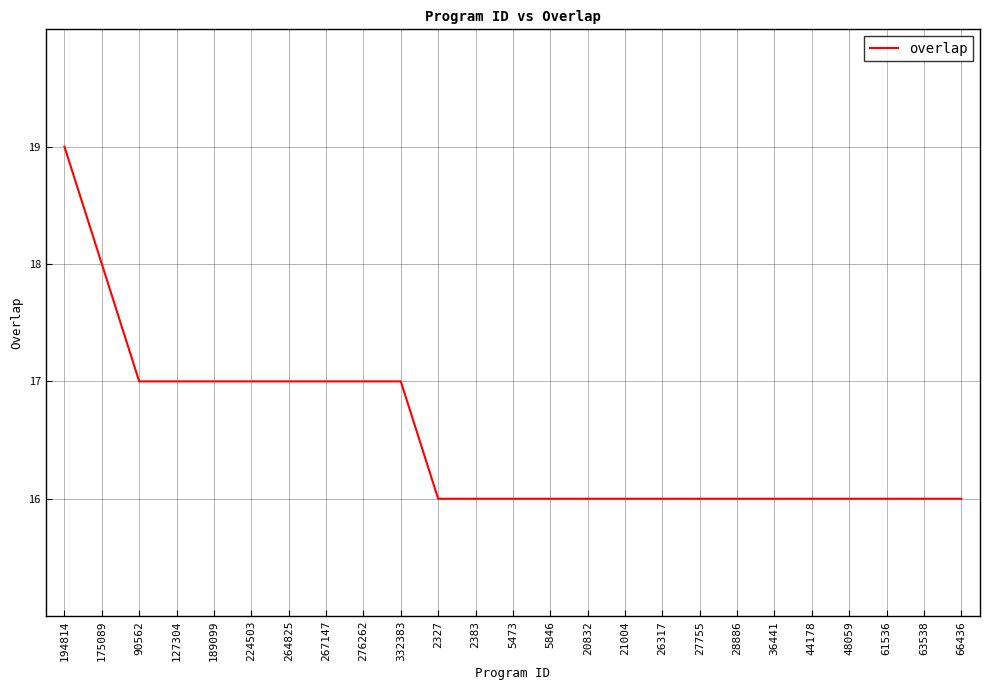

Which label corresponds to the largest value in the chart?

194814